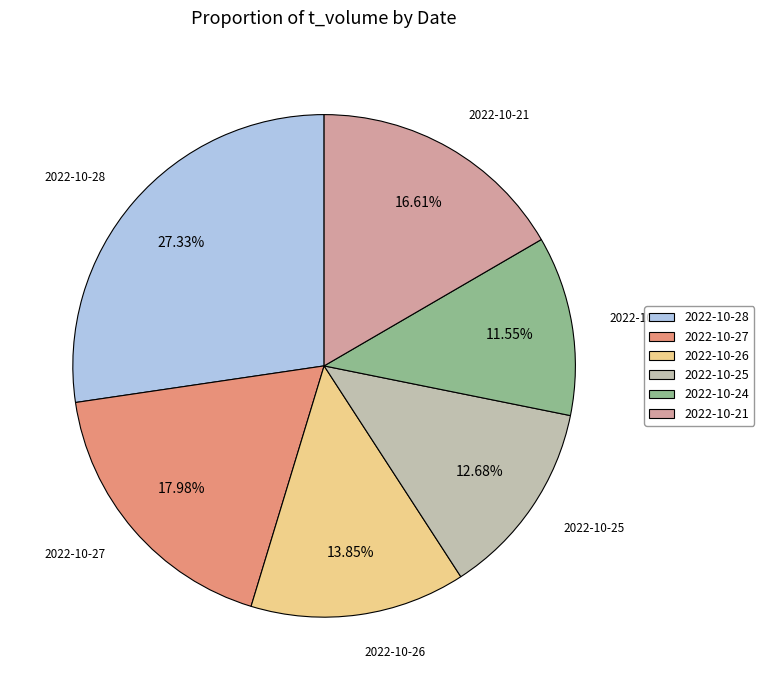

Which slice is the smallest?

2022-10-24